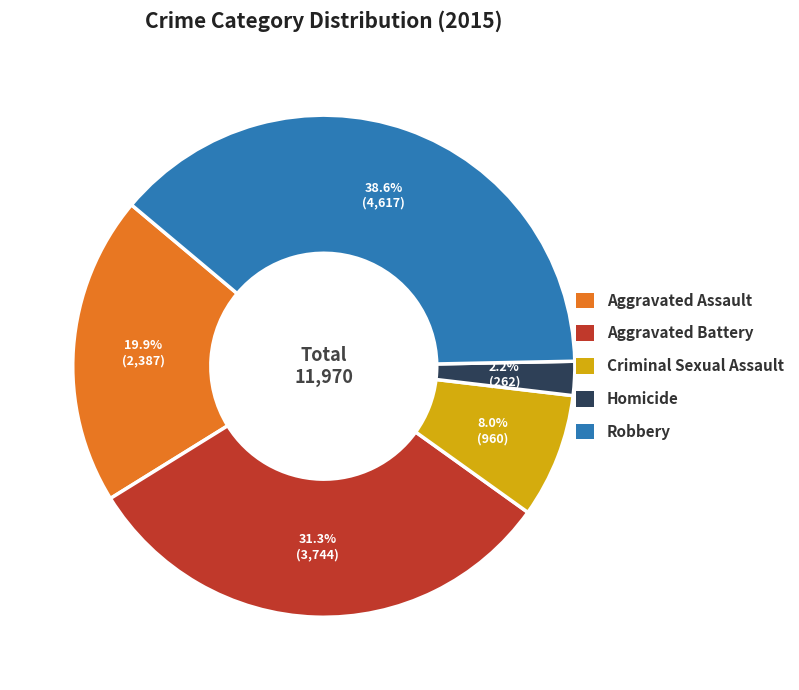

Is Criminal Sexual Assault the majority of the pie?

No